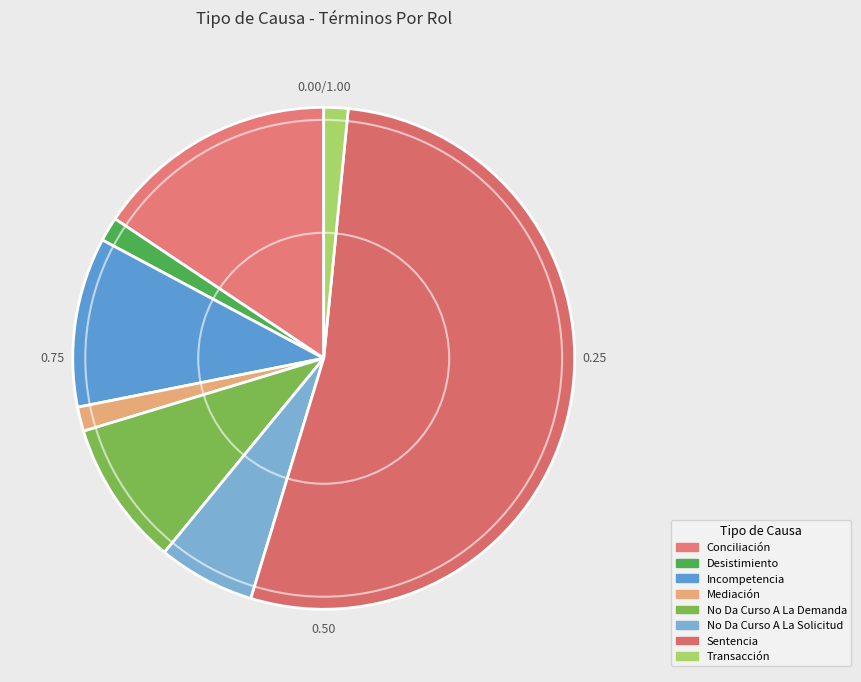

What is the majority slice?

Sentencia